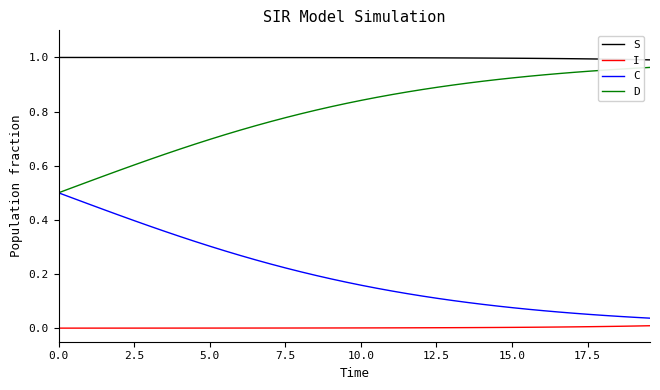

True or false: D and I cross at least once.

False